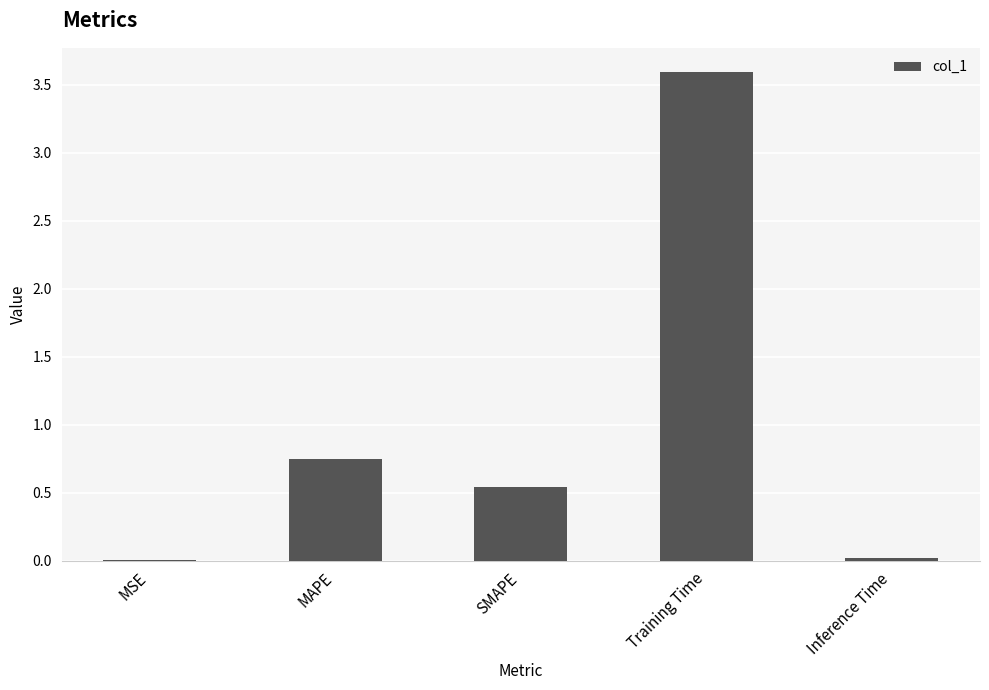

The chart shows a value of 0.2 at SMAPE. True or false?

False